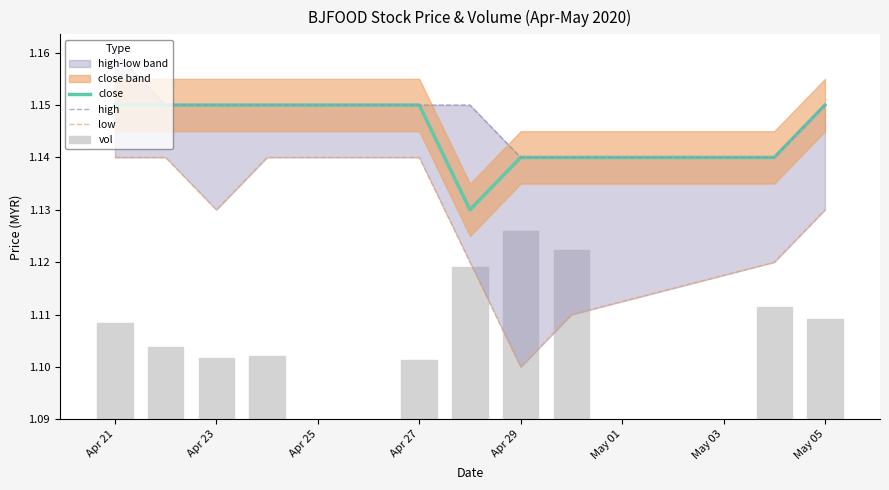

Reading right to left, list all the values displayed in this chart.

close: 1.1	1.1	1.1	1.1	1.1	1.1	1.1	1.1	1.1	1.1
high: 1.1	1.1	1.1	1.1	1.1	1.1	1.1	1.1	1.1	1.2
low: 1.1	1.1	1.1	1.1	1.1	1.1	1.1	1.1	1.1	1.1
vol: 0.0	0.0	0.0	0.0	0.0	0.0	0.0	0.0	0.0	0.0